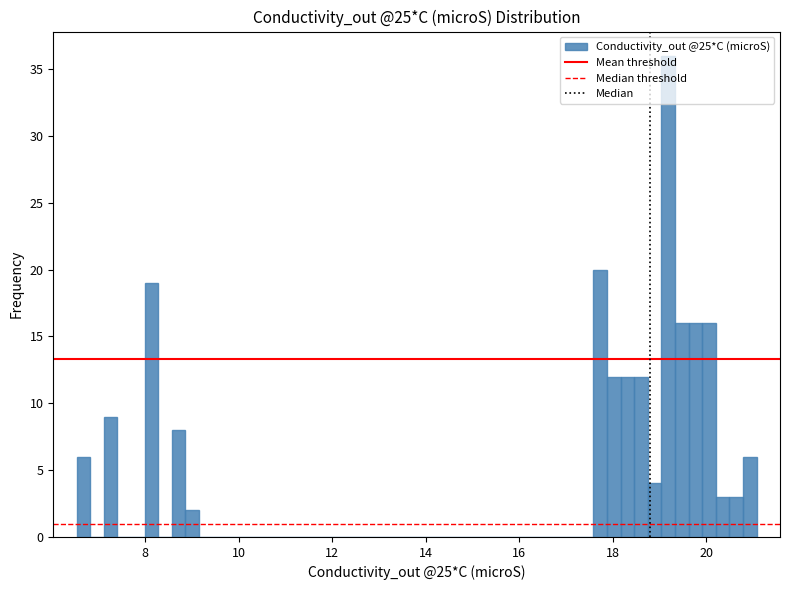

Around what value on the x-axis is the tallest bar? Give the approximate position of its centre, as read against the axis.

19.2